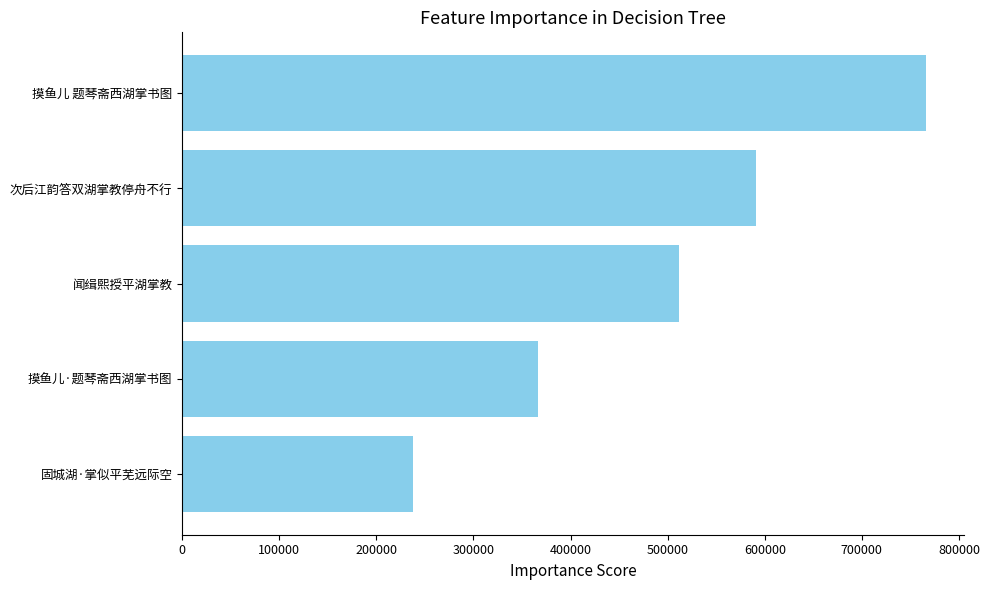

Count the number of data series in this chart.

1